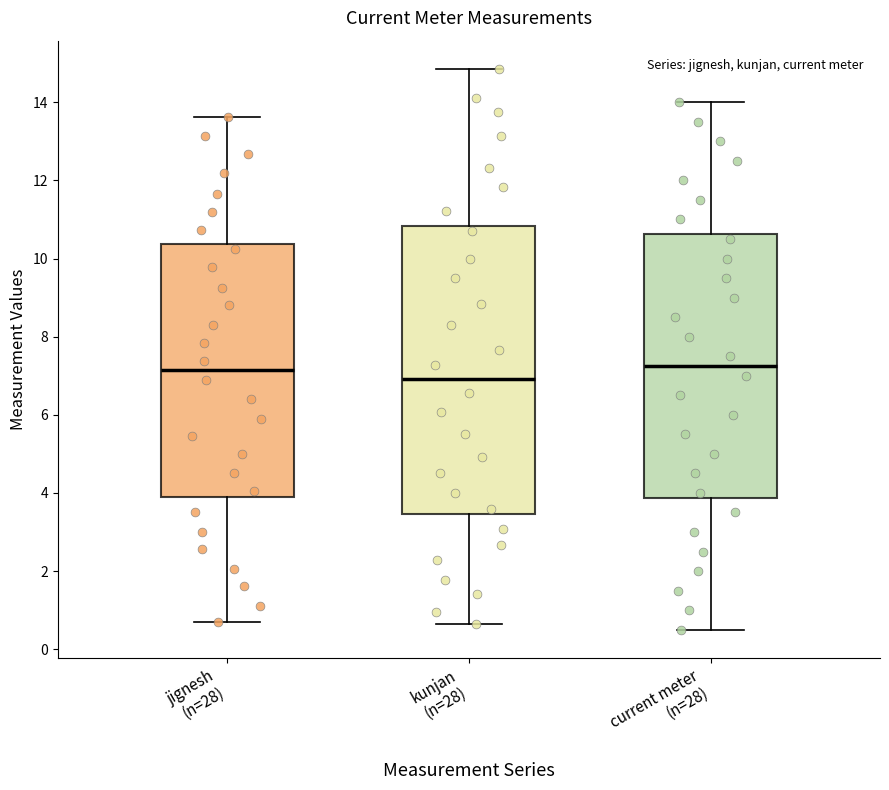

Comparing the boxes themselves (not the whiskers), which one is the tallest?

kunjan (n=28)